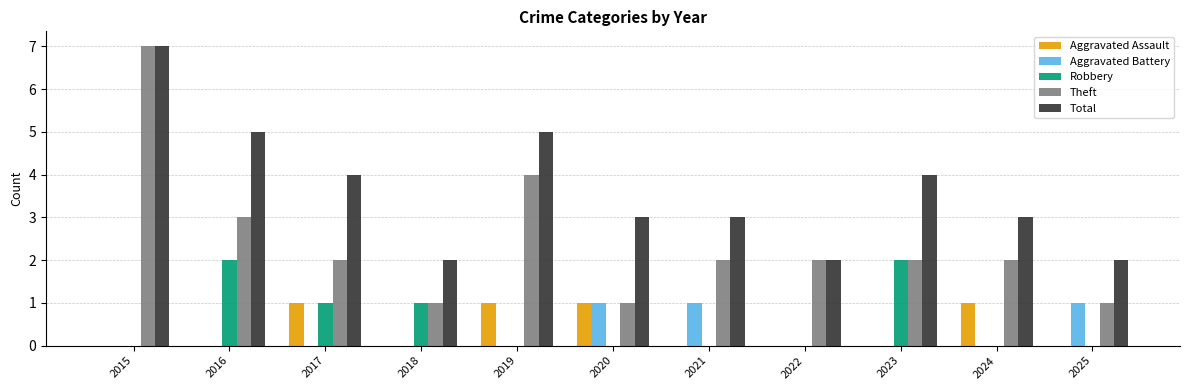

The Aggravated Assault series shows 0 at 2024. True or false?

False